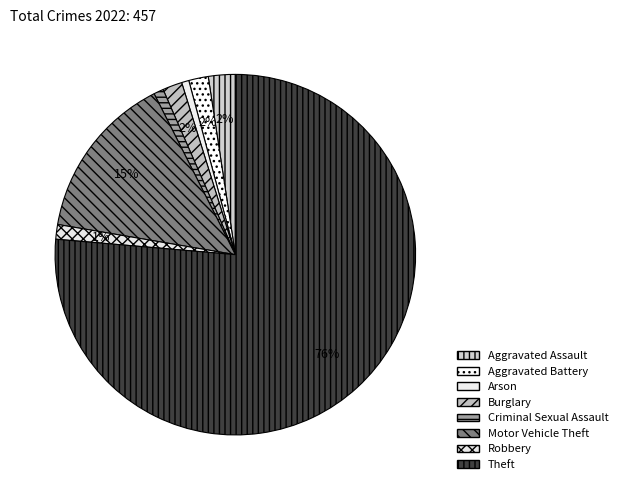

The Theft slice represents 76% of the pie. True or false?

True